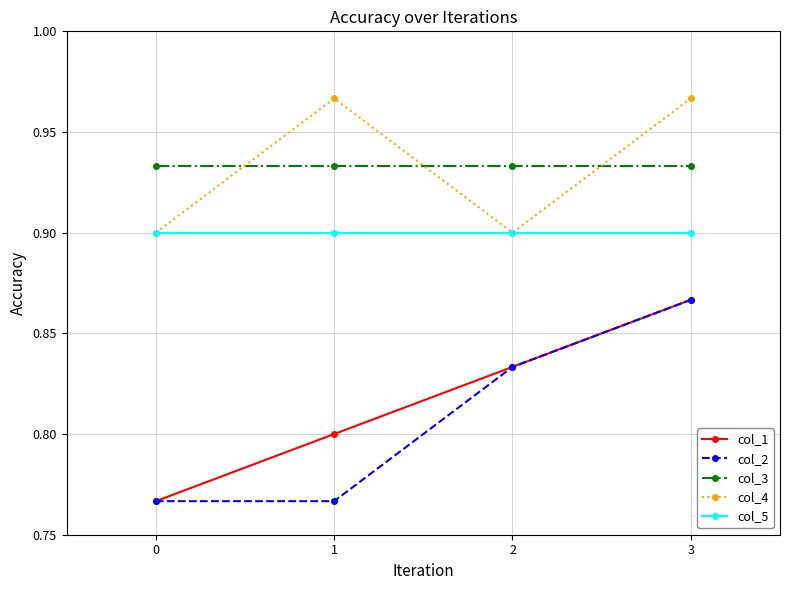

Is it true that col_4 equals 1.4 at 3?

False